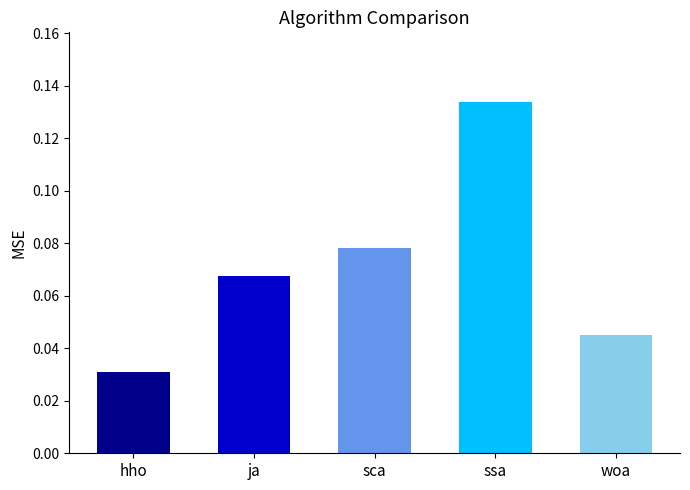

At which category does the chart reach its minimum across all series?

hho